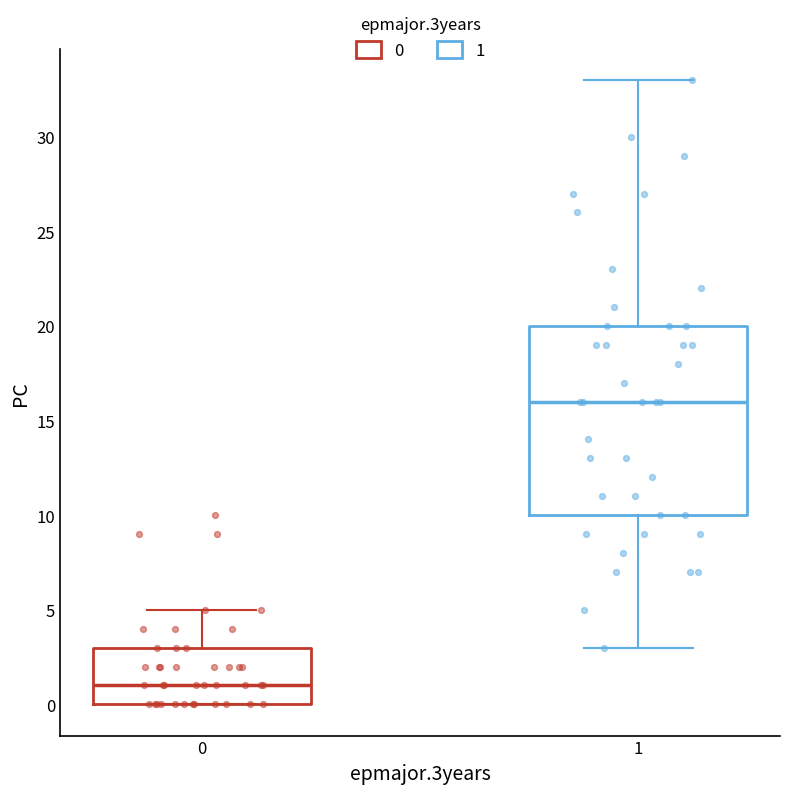

Reading left to right, read every box against the y-axis: the position of its median line, the range the box covers, and the ends of its whiskers. The values are not printed on the chart, so give them approximately, as read against the axis.

0: median 1, box 0 to 3, whiskers 0 to 5
1: median 16, box 10 to 20, whiskers 3 to 33